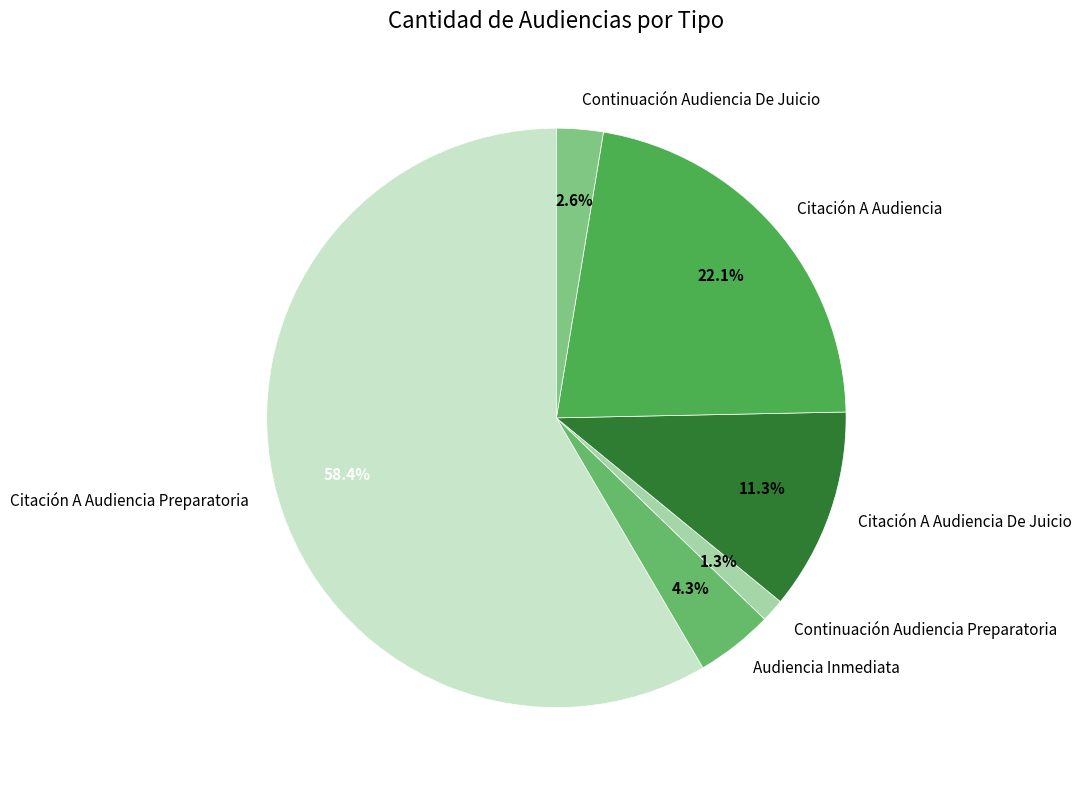

Is Citación A Audiencia Preparatoria the majority of the pie?

Yes